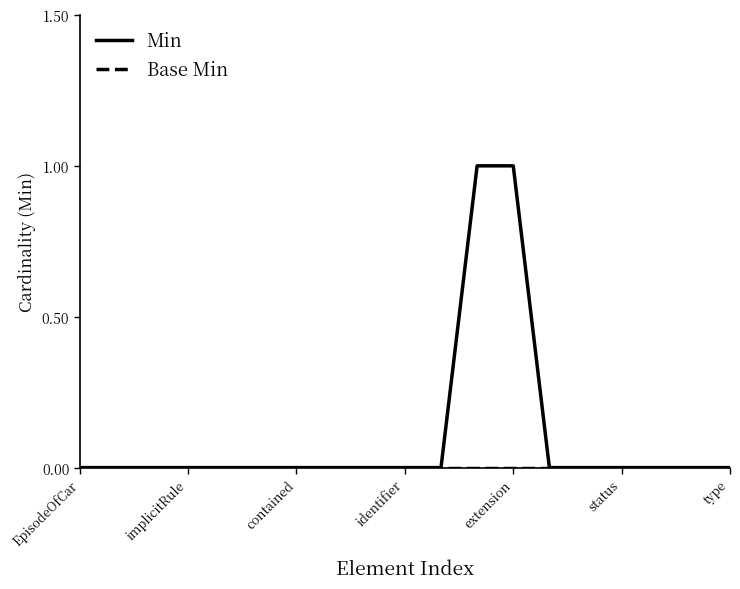

Which series has the largest total across all categories?

Min